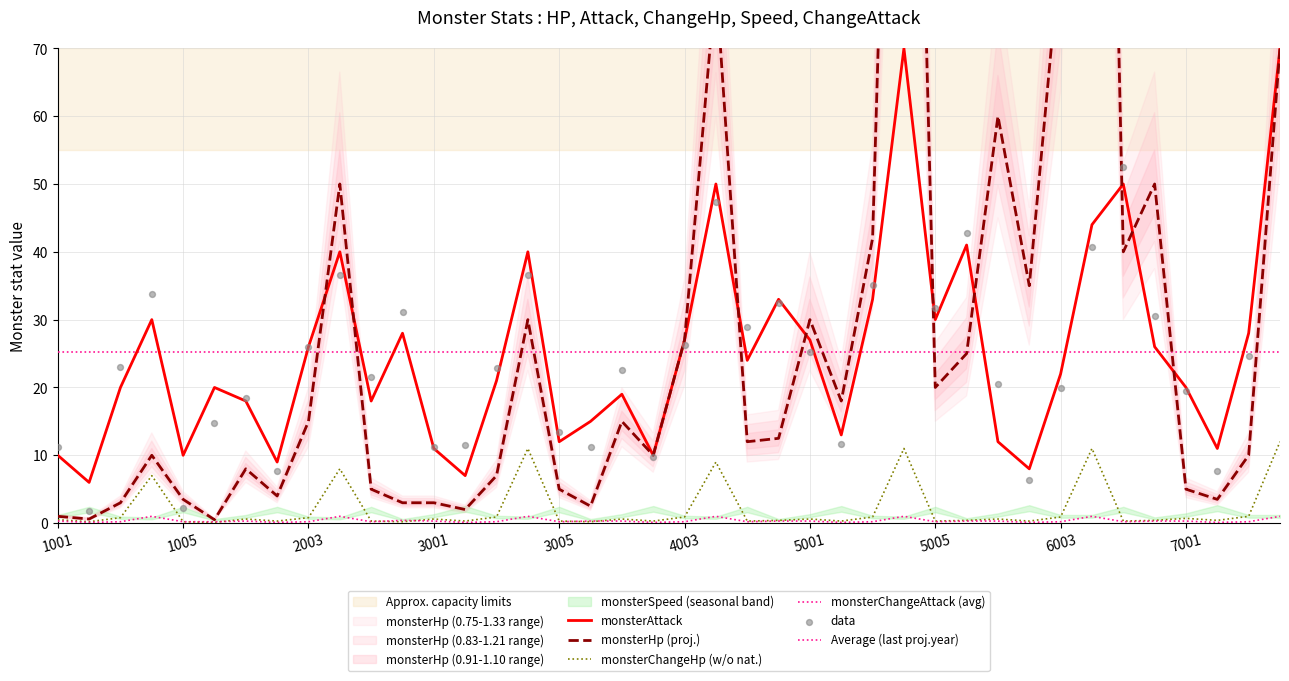

Which series reaches the maximum Y coordinate?

monsterHp